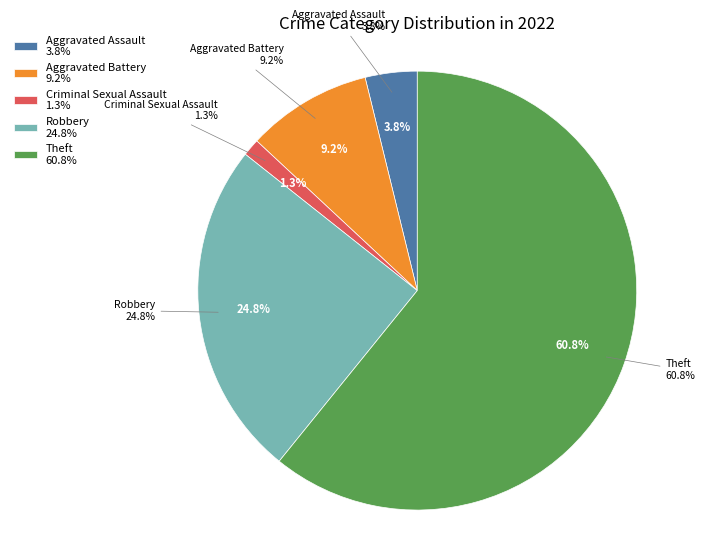

Approximately how many times larger is the value at Robbery compared to Theft?

0.4